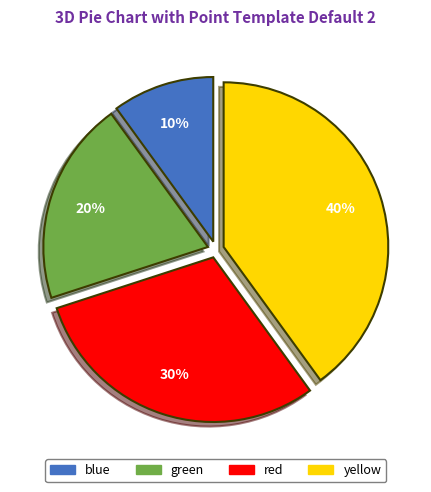

Count the number of slices in the pie.

4